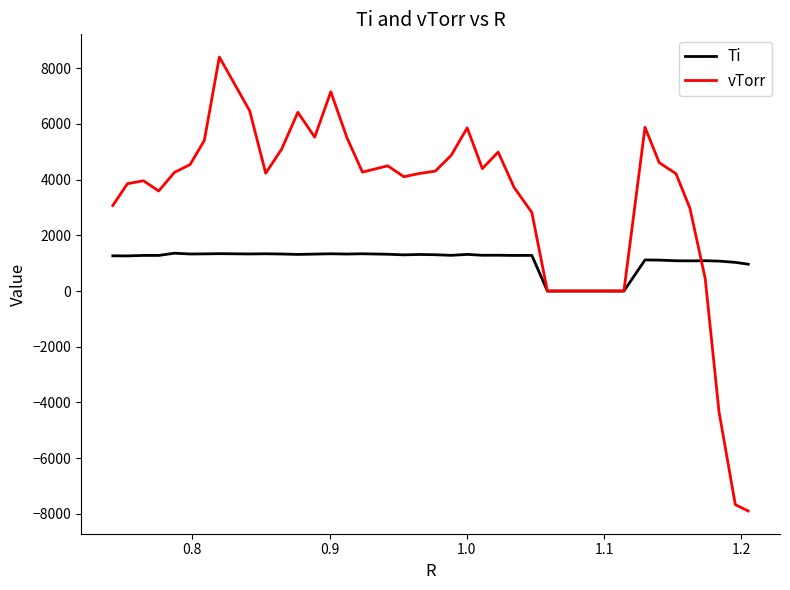

Rank the series by their maximum value, from highest to lowest.

vTorr, Ti